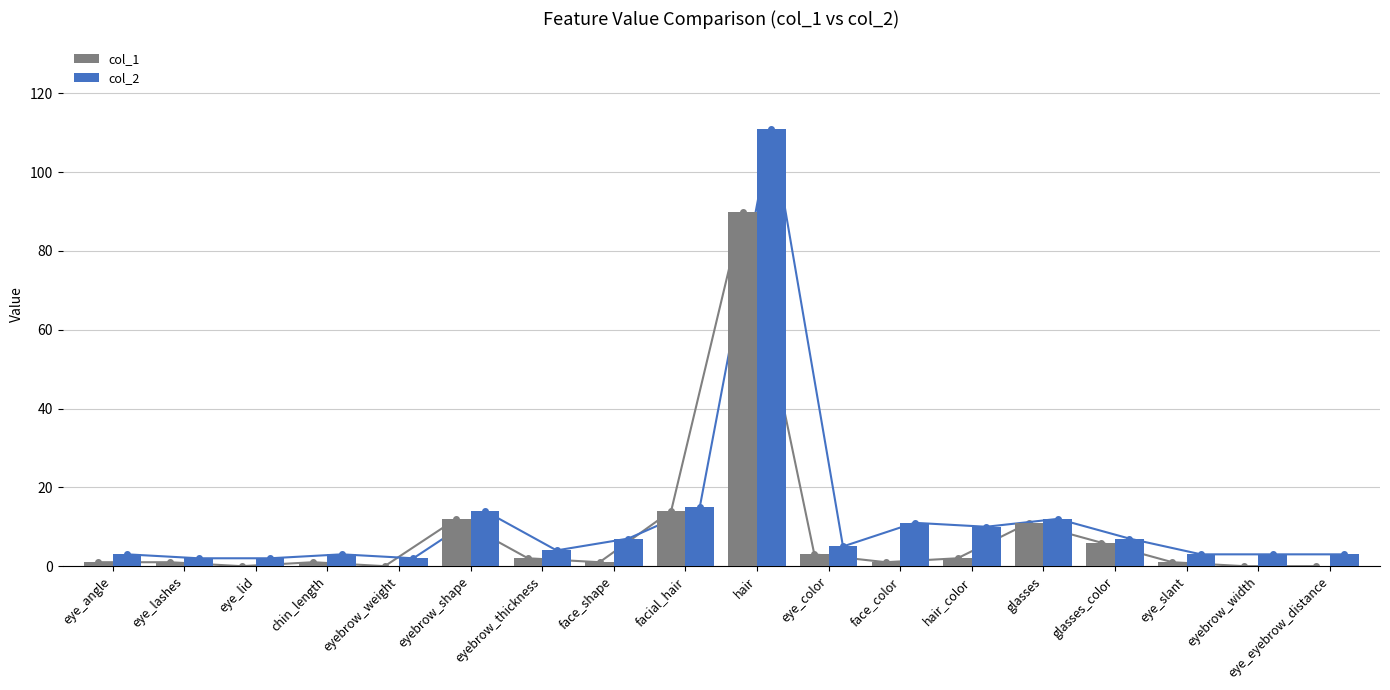

Are the bars grouped side by side (vs. stacked)?

Yes